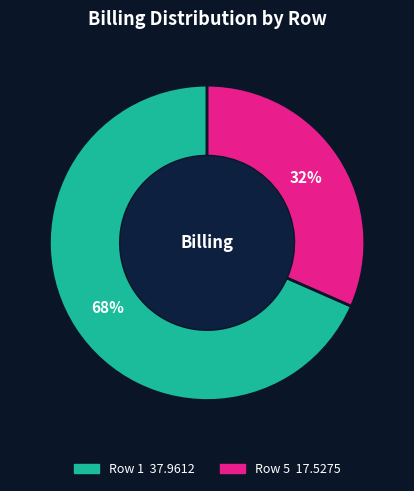

Do Row 5 and Row 1 together represent more than half of the pie?

Yes